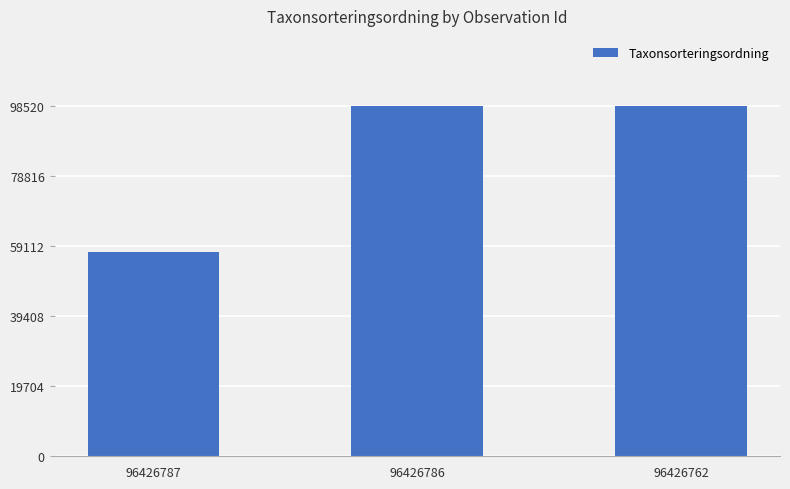

The value at 96426787 is 57549. True or false?

True